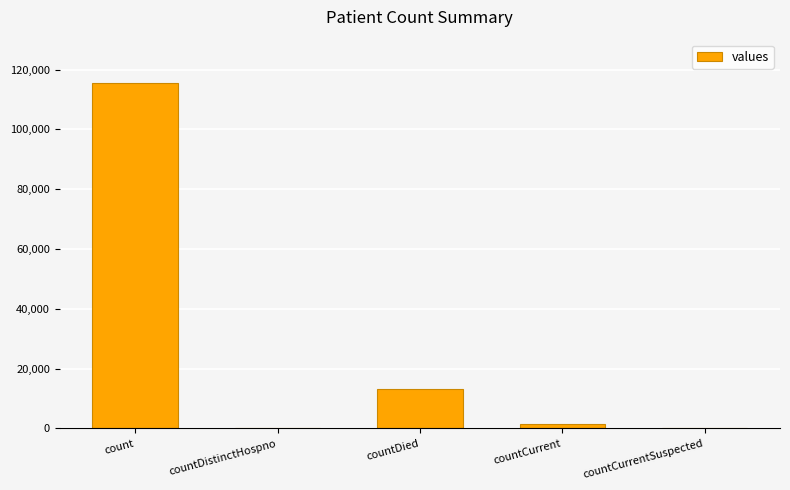

Which category has the highest value across all series?

count